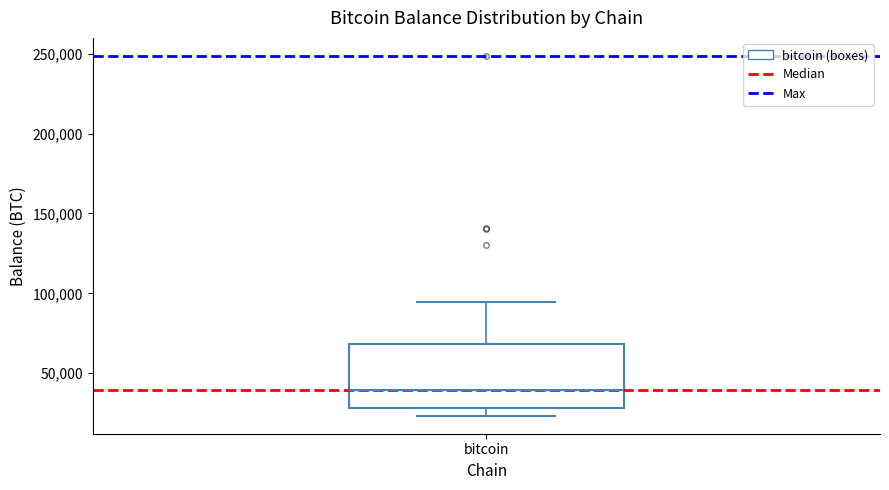

Where is the upper edge of the box for bitcoin on the y-axis? The values are not printed on the chart, so give them approximately, as read against the axis.

70000